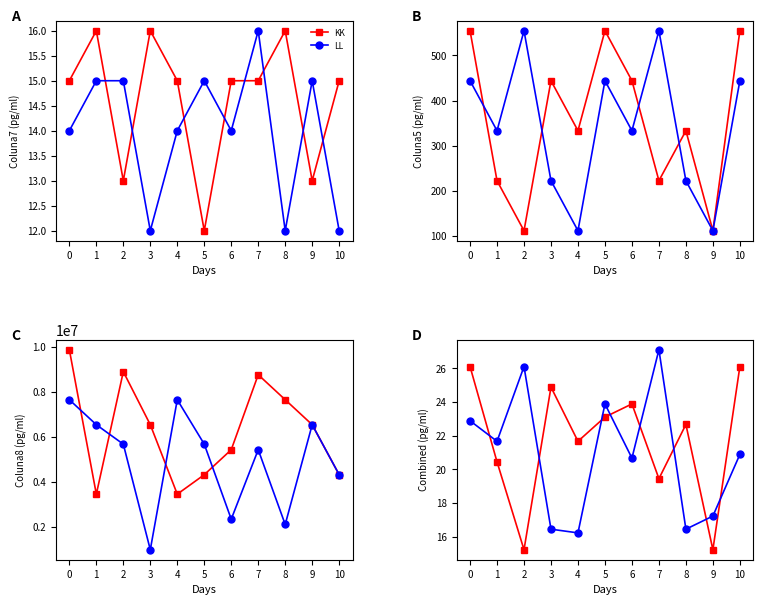

What is the minimum value for LL?

16.2